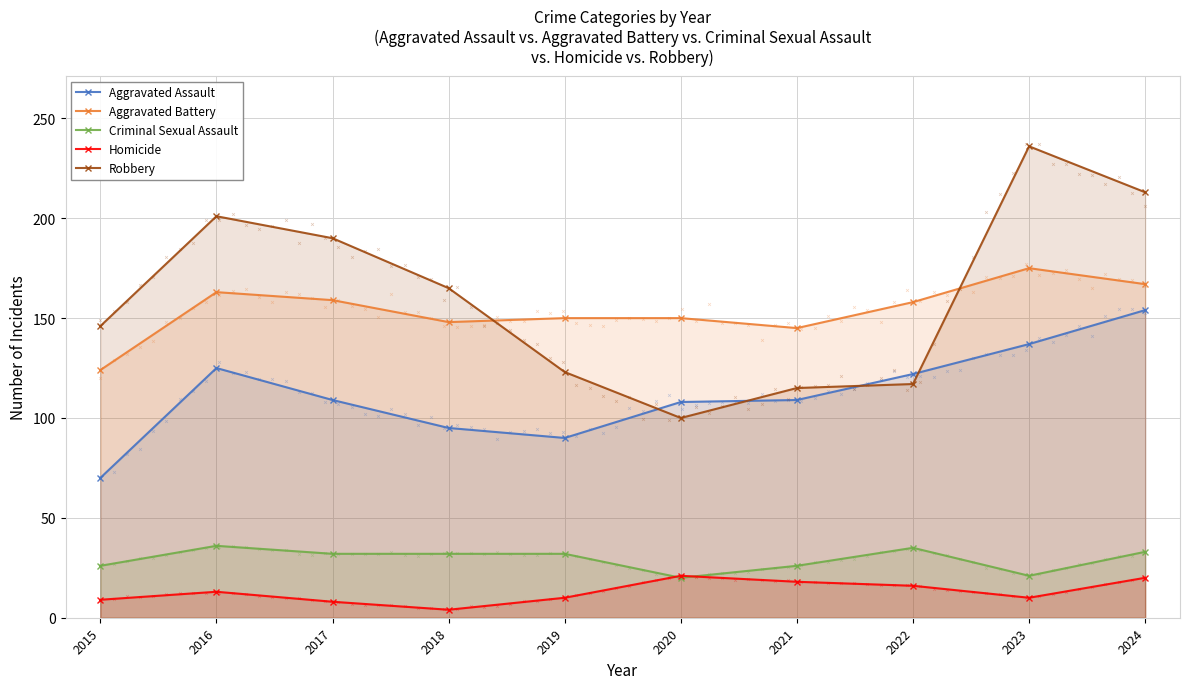

Reading left to right, transcribe all the data shown in this chart.

Aggravated Assault: 70	125	109	95	90	108	109	122	137	154
Aggravated Battery: 124	163	159	148	150	150	145	158	175	167
Criminal Sexual Assault: 26	36	32	32	32	20	26	35	21	33
Homicide: 9	13	8	4	10	21	18	16	10	20
Robbery: 146	201	190	165	123	100	115	117	236	213